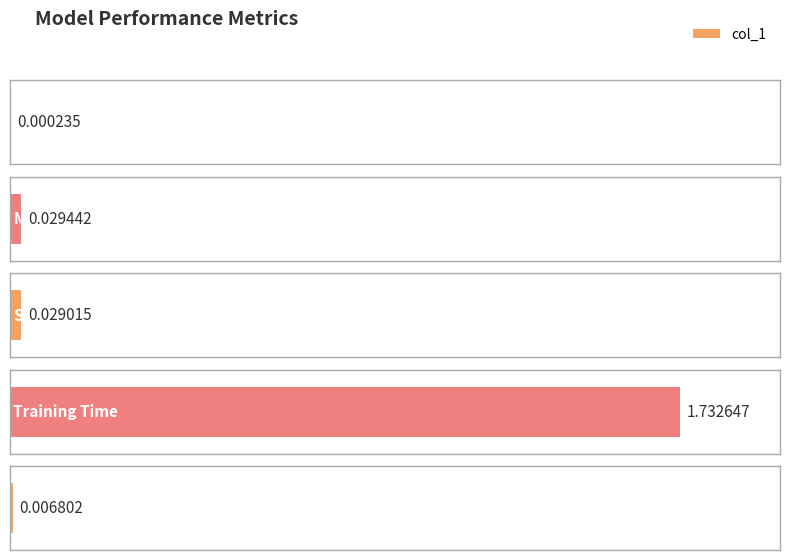

Reading right to left, extract all data points from this chart.

0.0	1.7	0.0	0.0	0.0